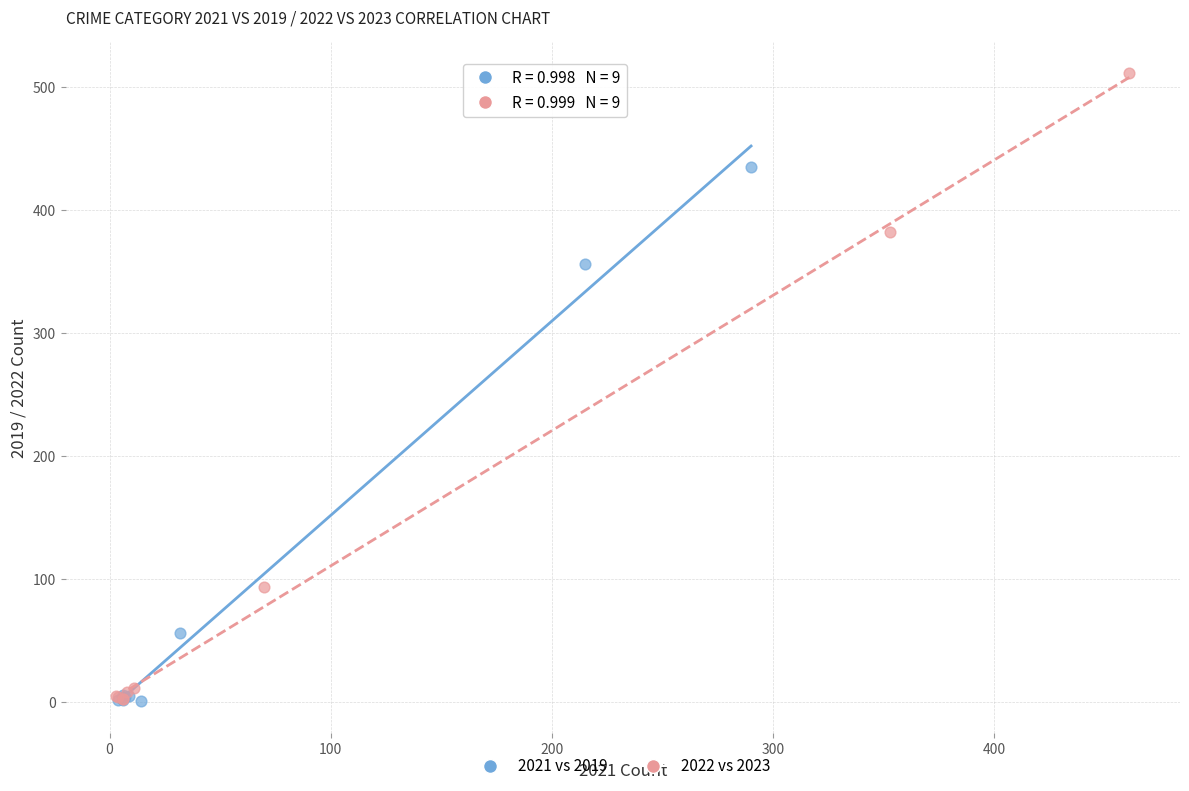

Which series reaches the maximum Y coordinate?

2022 vs 2023